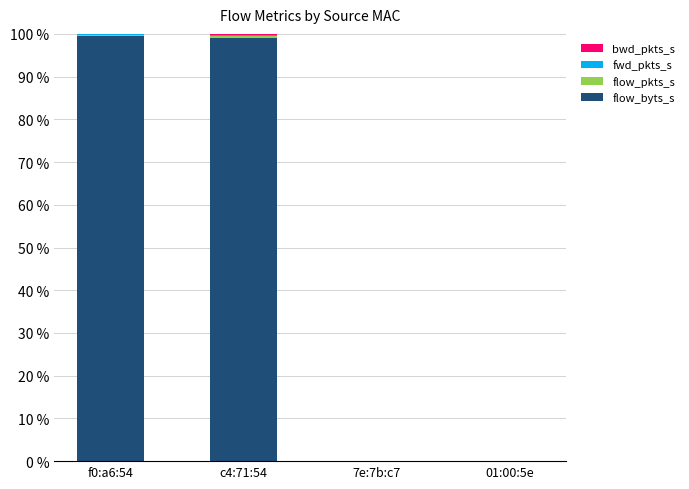

What is the sum of the flow_byts_s values at c4:71:54 and 01:00:5e?

98.9